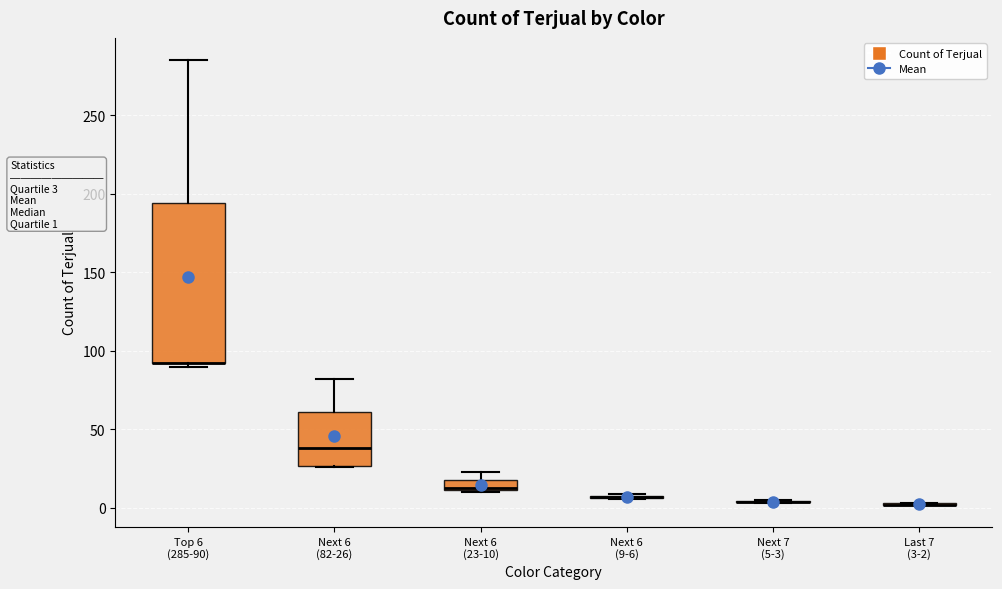

Comparing the boxes themselves (not the whiskers), which one is the tallest?

Top 6 (285-90)